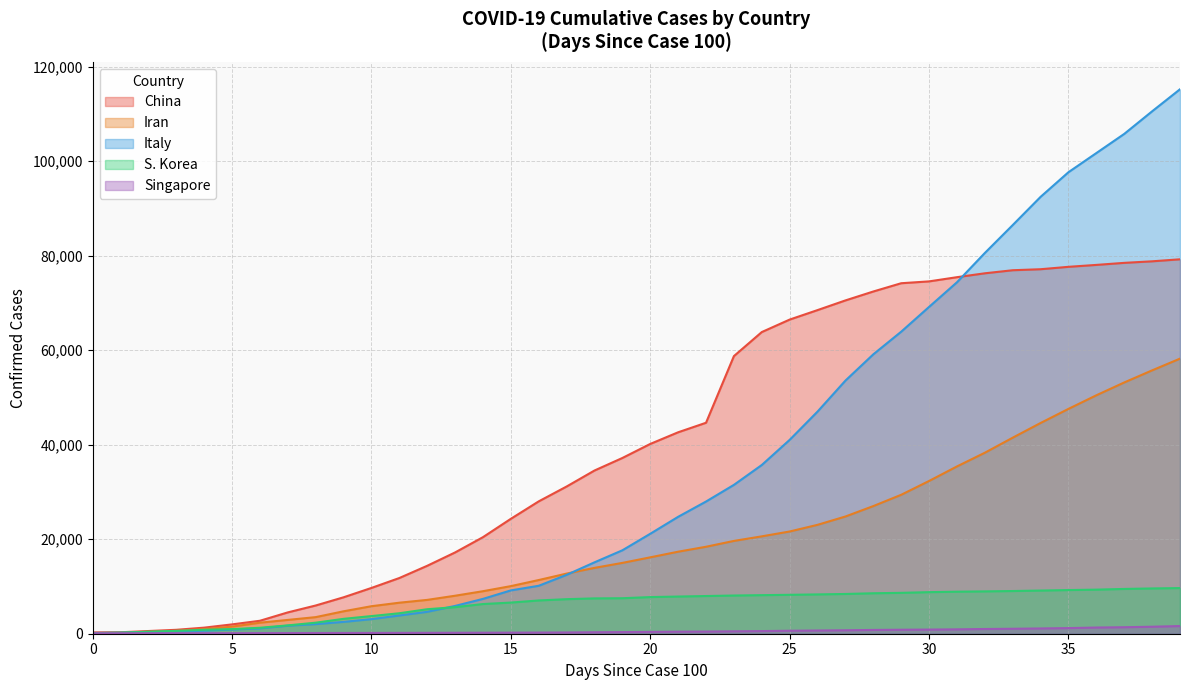

What is the lowest value of the Italy series?

157